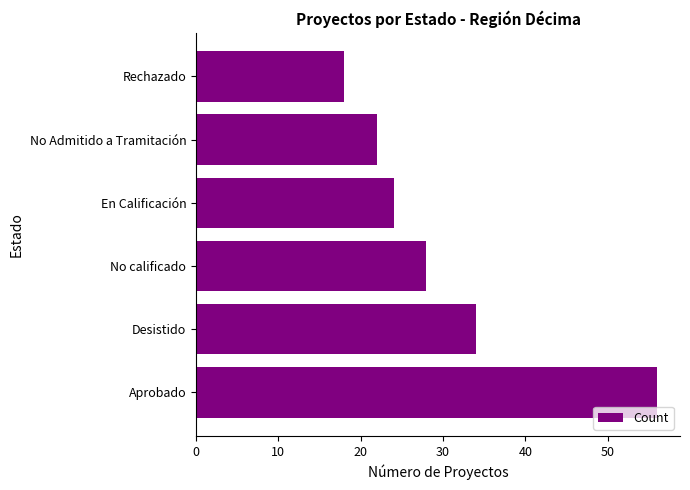

Between En Calificación and Desistido, which is larger?

Desistido